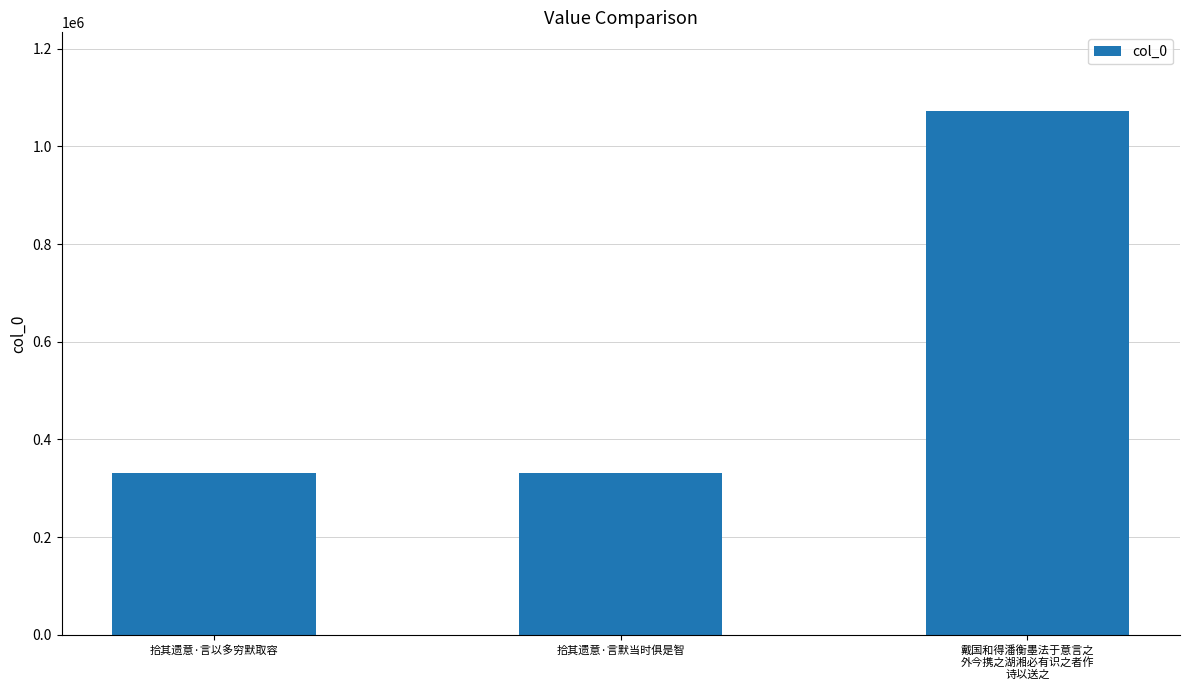

What is the value of the 1st bar from the left?

331331